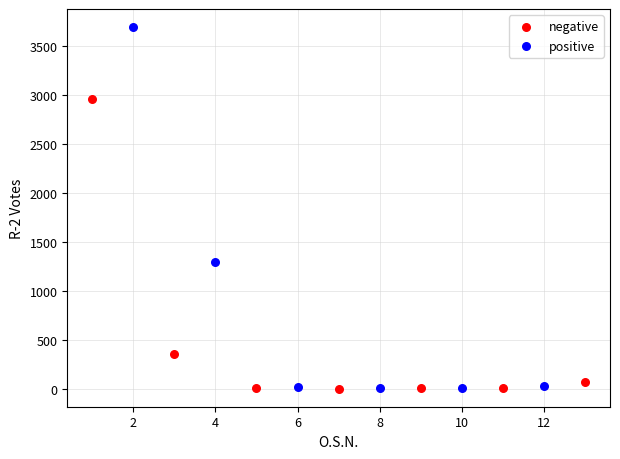

Which series contains the highest Y value?

positive